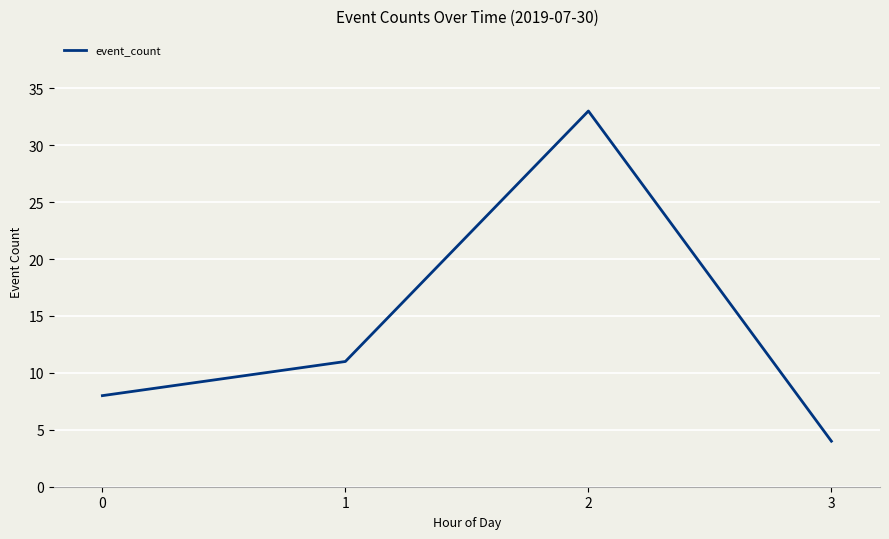

What is the ratio of the value at 2 to the value at 3?

8.2